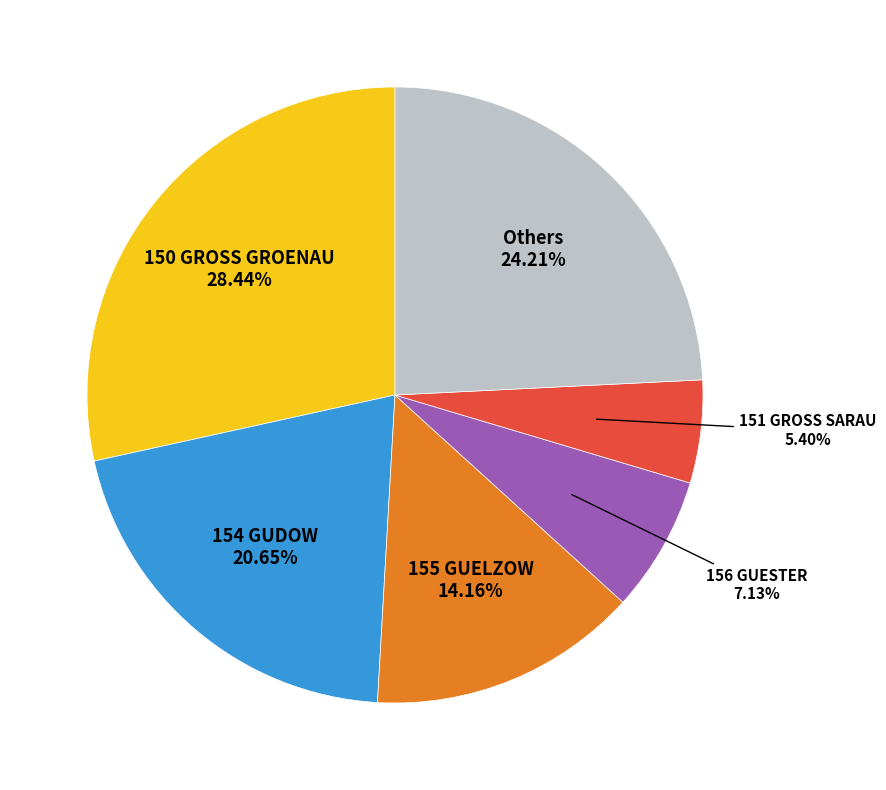

Does any single category account for the majority?

No